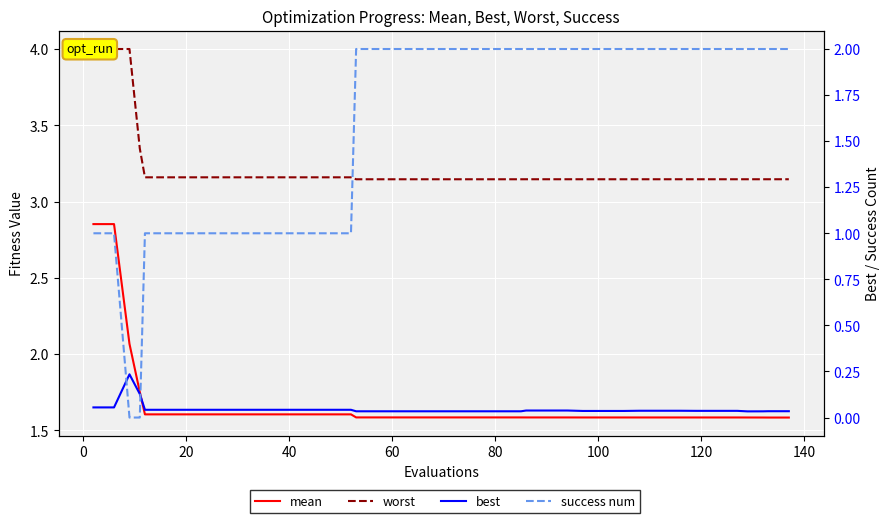

Reading left to right, transcribe all the data shown in this chart.

mean: 2.9	2.9	2.1	1.8	1.6	1.6	1.6	1.6	1.6	1.6	1.6	1.6	1.6	1.6	1.6	1.6	1.6	1.6	1.6	1.6	1.6	1.6	1.6	1.6	1.6	1.6	1.6	1.6	1.6	1.6	1.6	1.6	1.6	1.6	1.6	1.6	1.6	1.6	1.6	1.6
worst: 4.0	4.0	4.0	3.3	3.2	3.2	3.2	3.2	3.2	3.2	3.2	3.2	3.2	3.2	3.2	3.1	3.1	3.1	3.1	3.1	3.1	3.1	3.1	3.1	3.1	3.1	3.1	3.1	3.1	3.1	3.1	3.1	3.1	3.1	3.1	3.1	3.1	3.1	3.1	3.1
best: 0.1	0.1	0.2	0.1	0.0	0.0	0.0	0.0	0.0	0.0	0.0	0.0	0.0	0.0	0.0	0.0	0.0	0.0	0.0	0.0	0.0	0.0	0.0	0.0	0.0	0.0	0.0	0.0	0.0	0.0	0.0	0.0	0.0	0.0	0.0	0.0	0.0	0.0	0.0	0.0
success num: 1.0	1.0	0.0	0.0	1.0	1.0	1.0	1.0	1.0	1.0	1.0	1.0	1.0	1.0	1.0	2.0	2.0	2.0	2.0	2.0	2.0	2.0	2.0	2.0	2.0	2.0	2.0	2.0	2.0	2.0	2.0	2.0	2.0	2.0	2.0	2.0	2.0	2.0	2.0	2.0